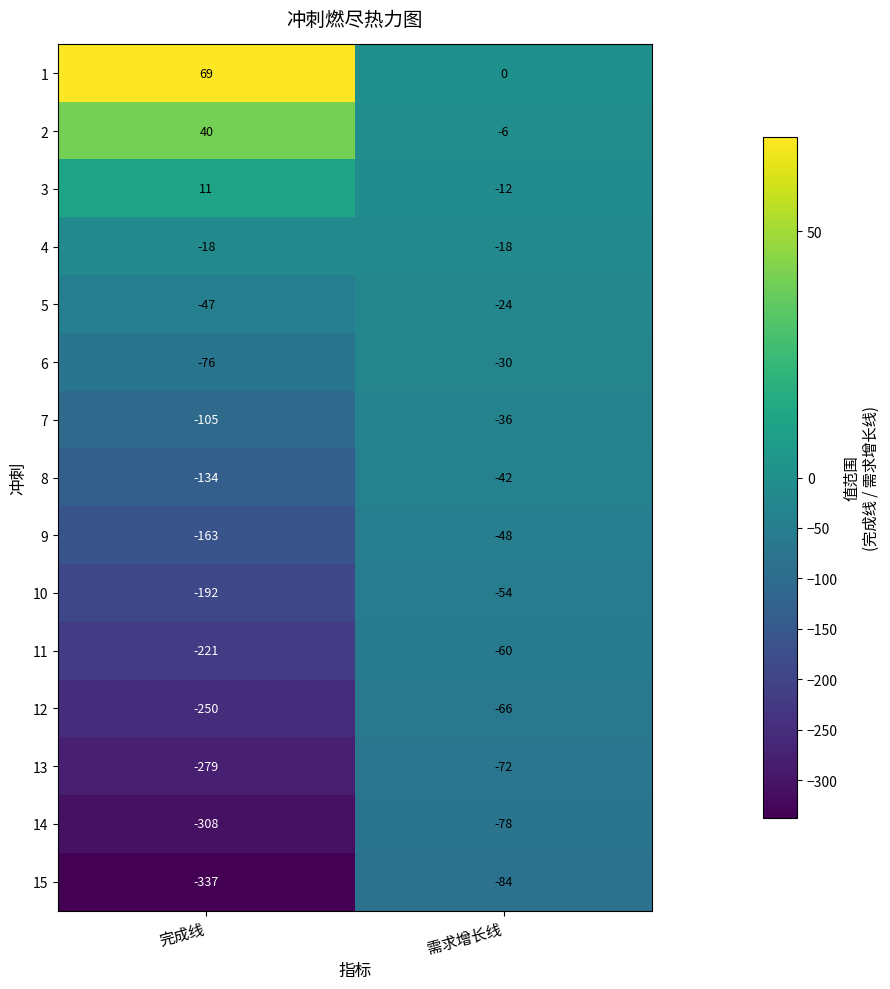

What is the total value across all series at 完成线?

-2010